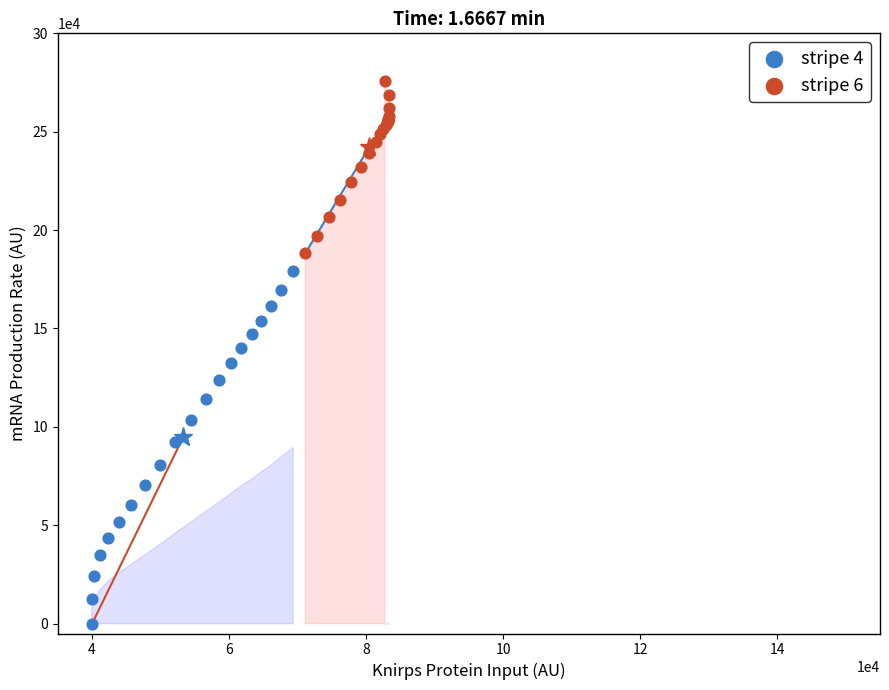

What are all the series names shown in the legend?

stripe 4, stripe 6